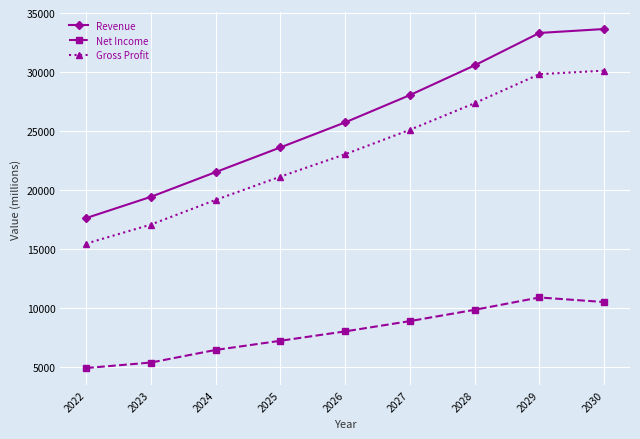

True or false: Revenue has a value of 51582.8 at 2030.

False